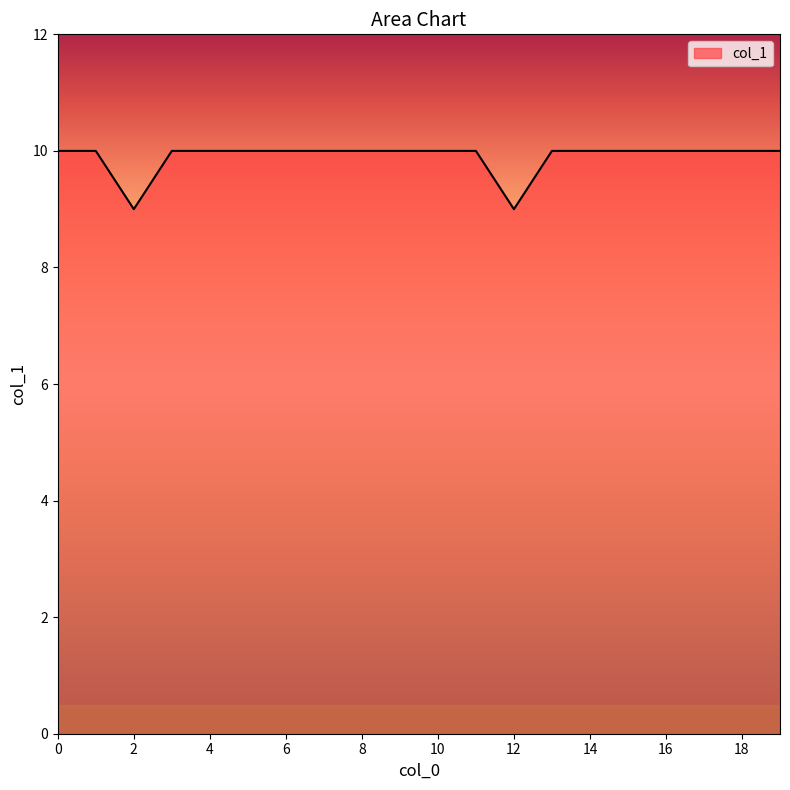

Count the number of data series in this chart.

1